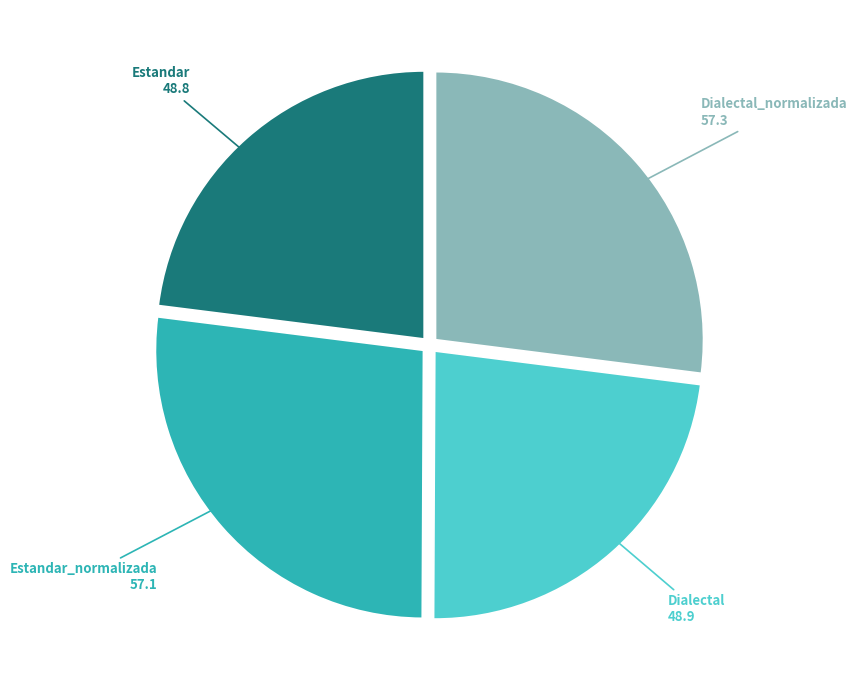

Does Estandar represent more than half of the total?

No